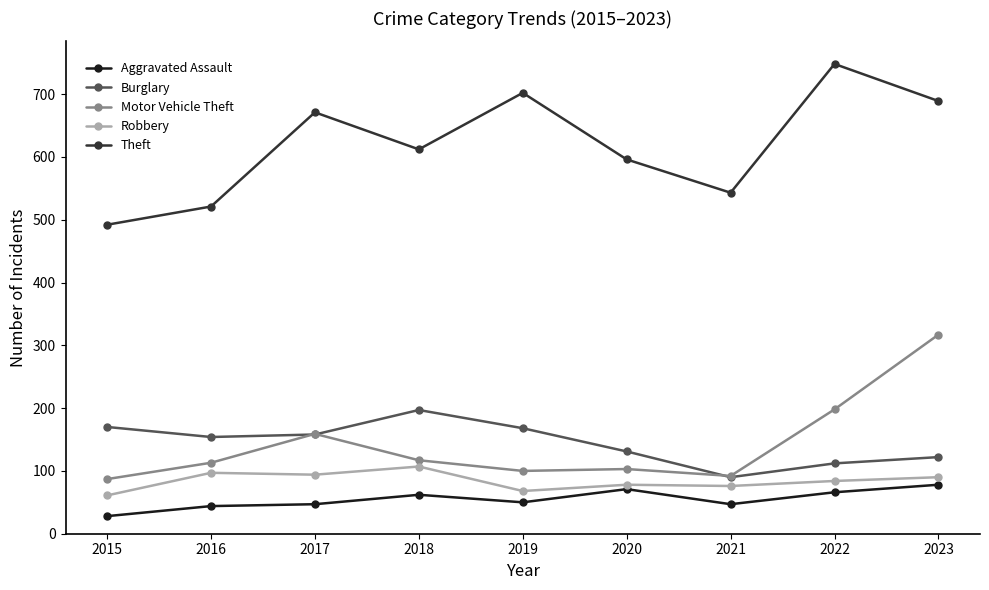

What is the value of the Theft point at the 3rd from the left?

671